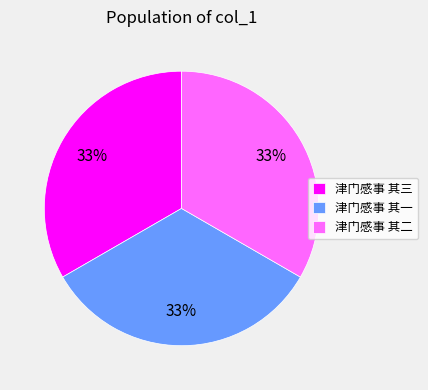

What is the ratio of the value at 津门感事 其二 to the value at 津门感事 其三?

1.0